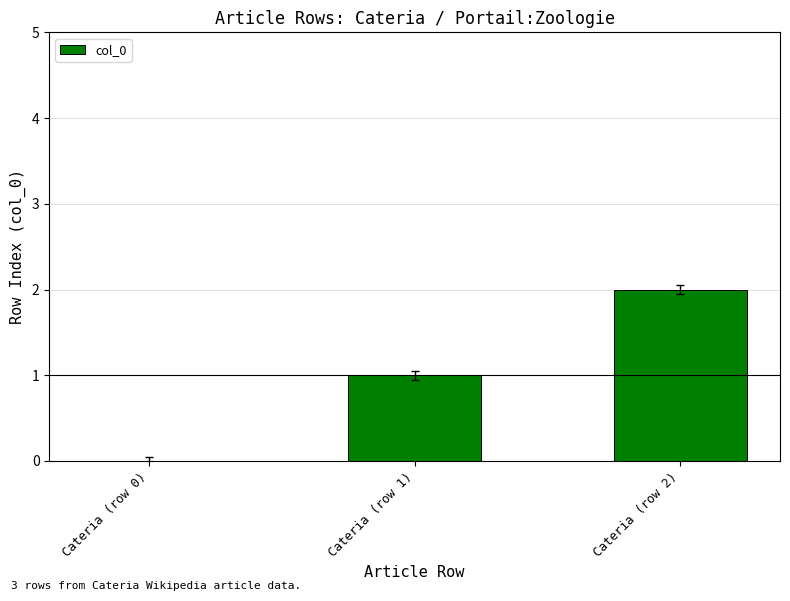

What is the average value?

1